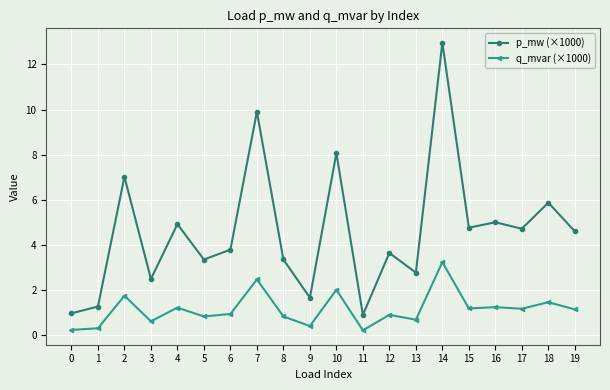

What is the value of the q_mvar (×1000) point at the 15th from the left?

3.2